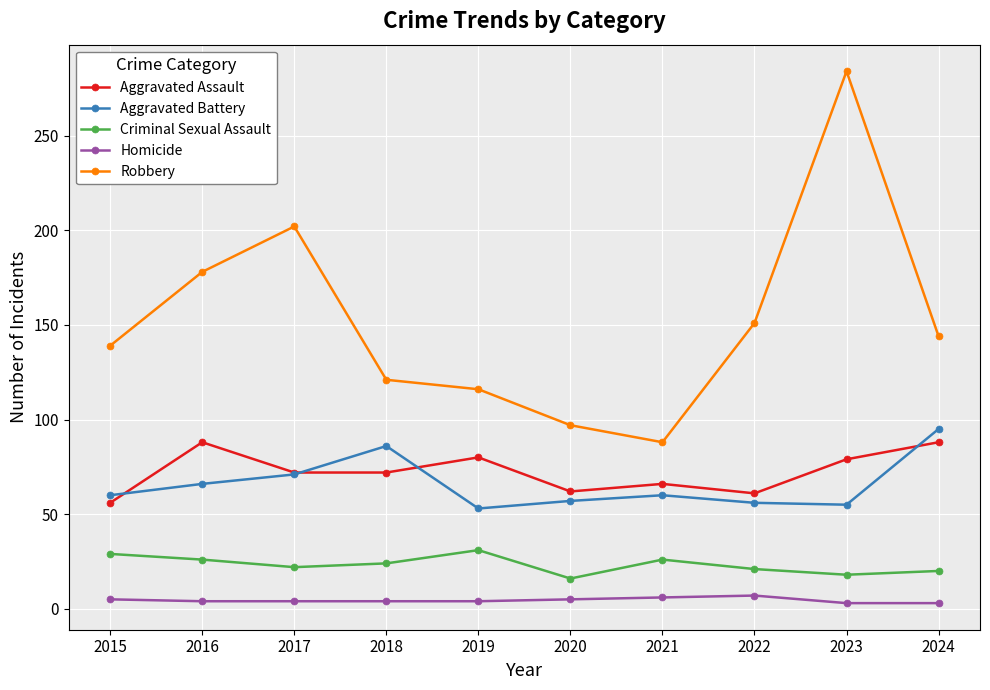

Which label corresponds to the largest value in the chart?

2023